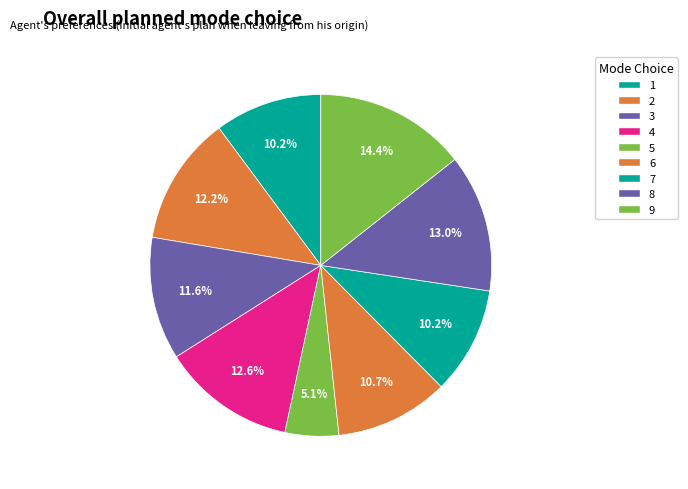

Count the number of slices in the pie.

9